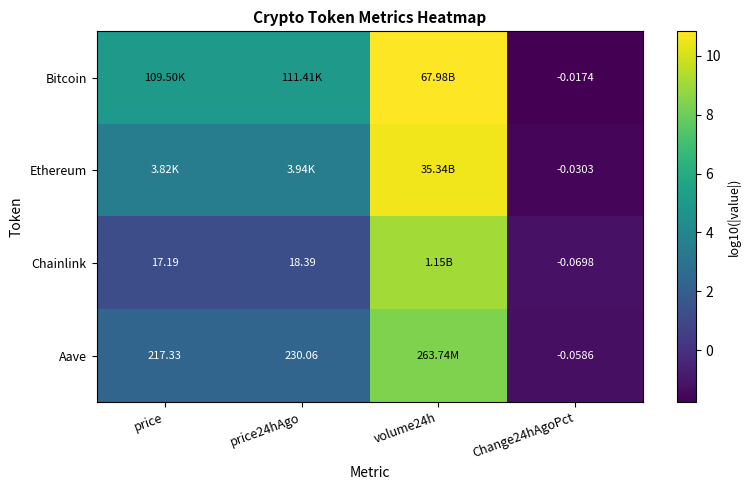

Is the value of Aave at Change24hAgoPct greater than the value of Chainlink at price24hAgo?

No